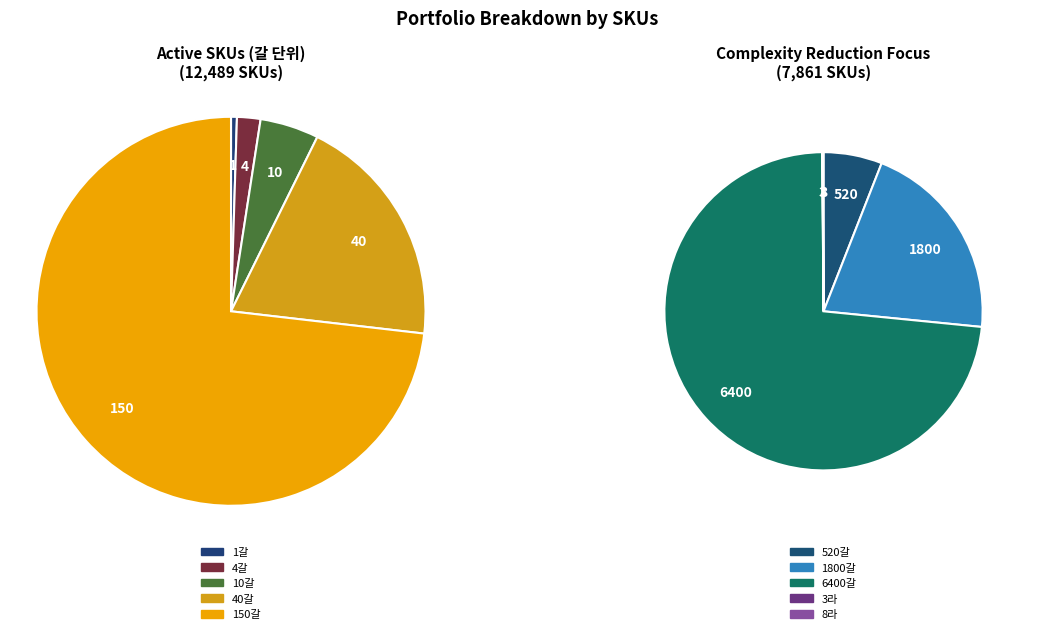

Which slice is the largest?

6400갈